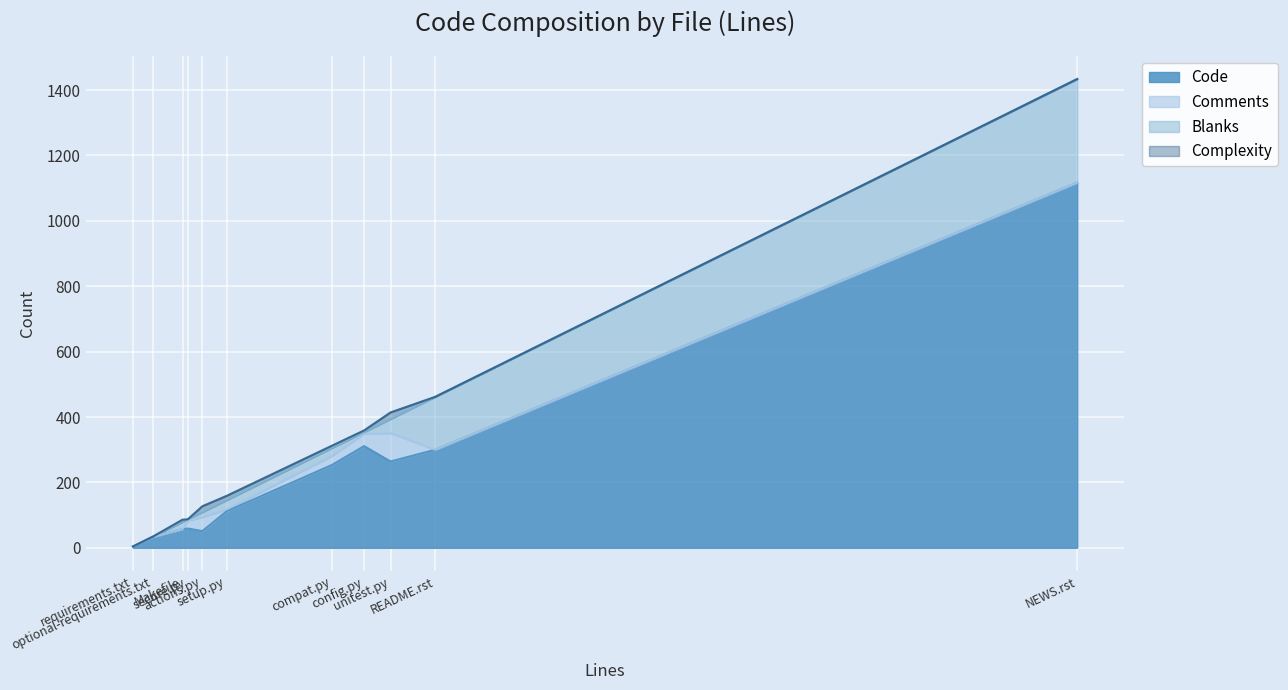

What is the sum of the Code values at unitest.py and secure.py?

323